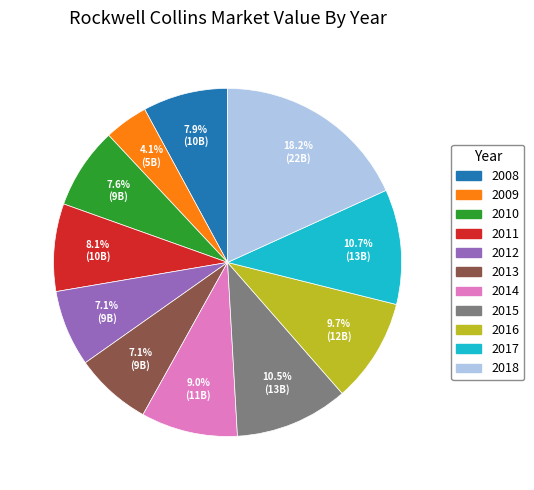

How many slices are in this pie chart?

11